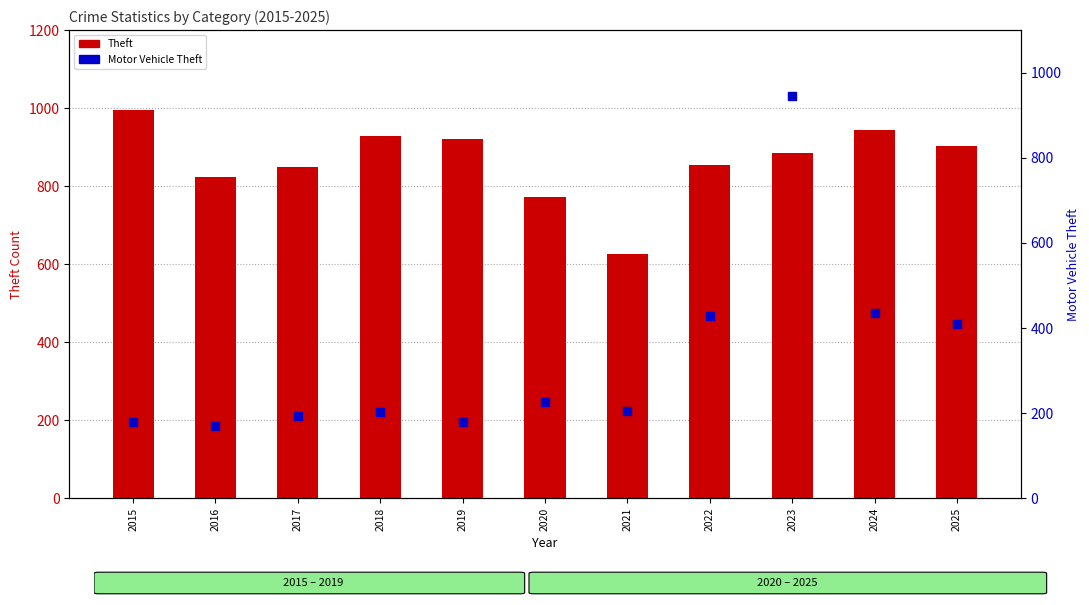

Which series contains the lowest Y value?

Motor Vehicle Theft